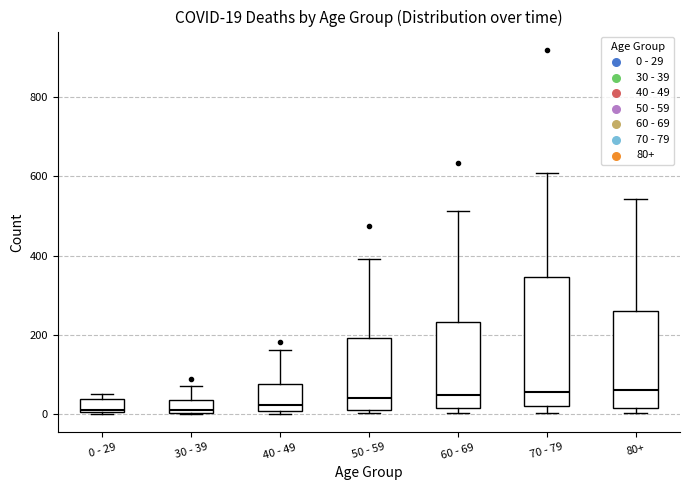

Comparing the boxes themselves (not the whiskers), which one is the tallest?

70 - 79